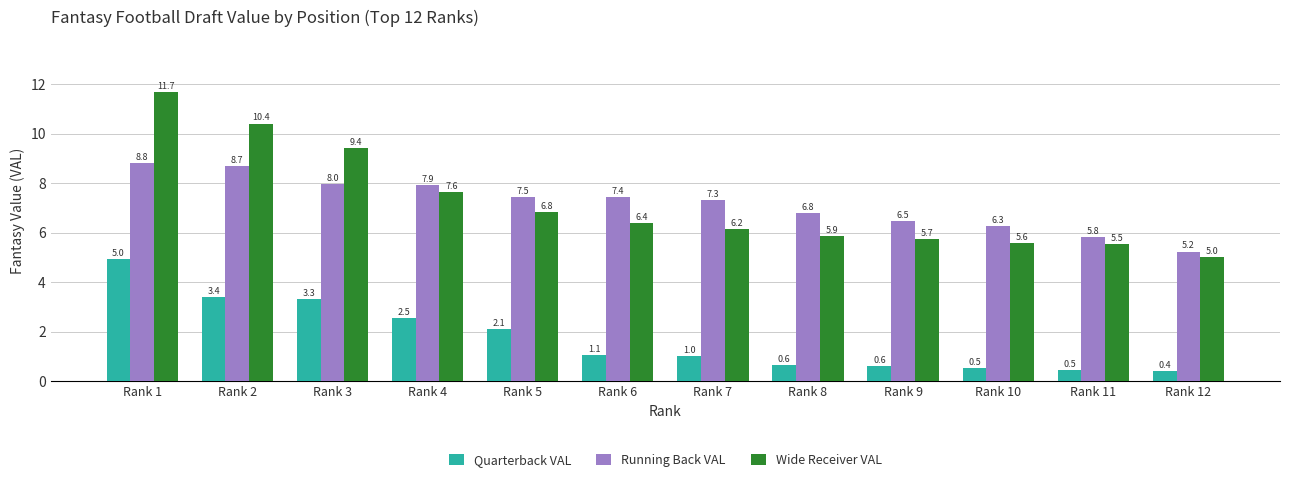

Between Rank 1 and Rank 11, which series saw the biggest shift?

Wide Receiver VAL